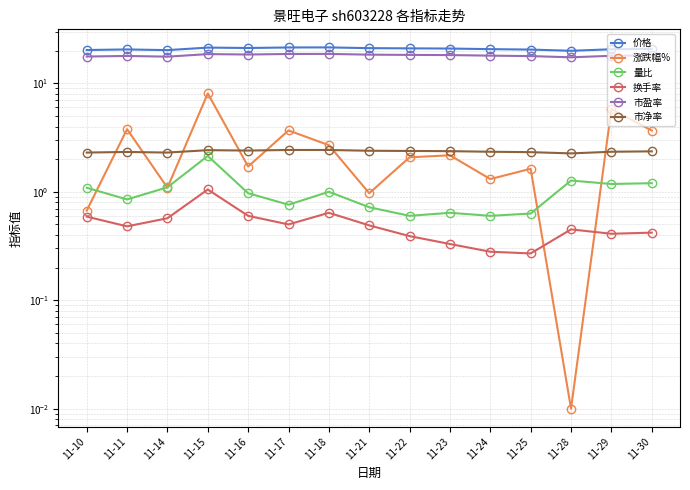

Where is 市净率 nearest to the value 2?

11-28